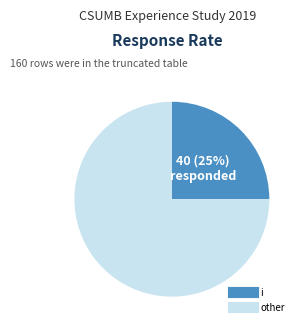

Rank the categories by value from highest to lowest.

other, i